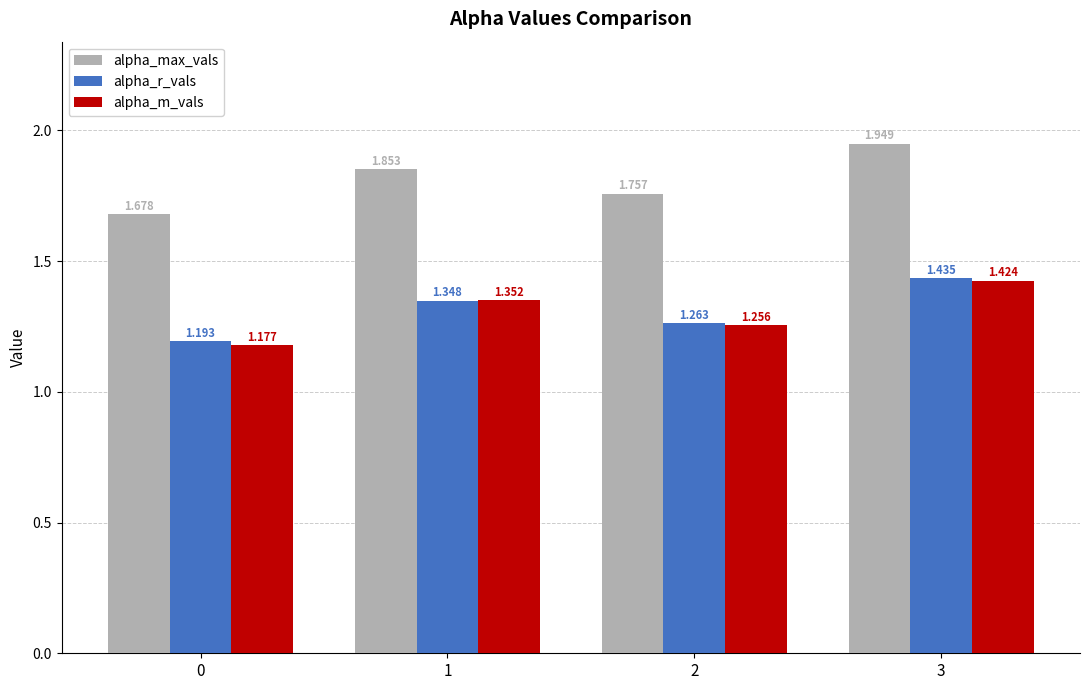

Rank the categories by alpha_r_vals value from lowest to highest.

0, 2, 1, 3